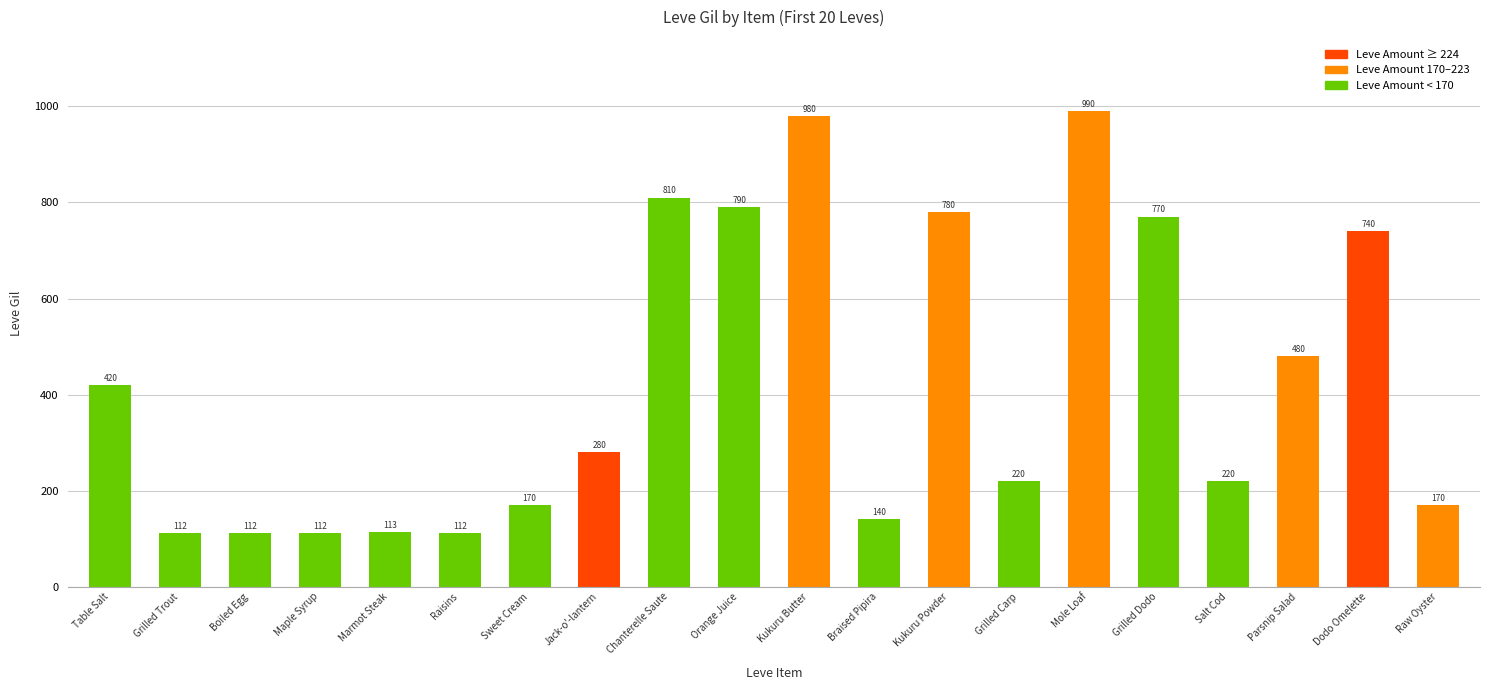

What is the ratio of the value at Grilled Carp to the value at Salt Cod?

1.0